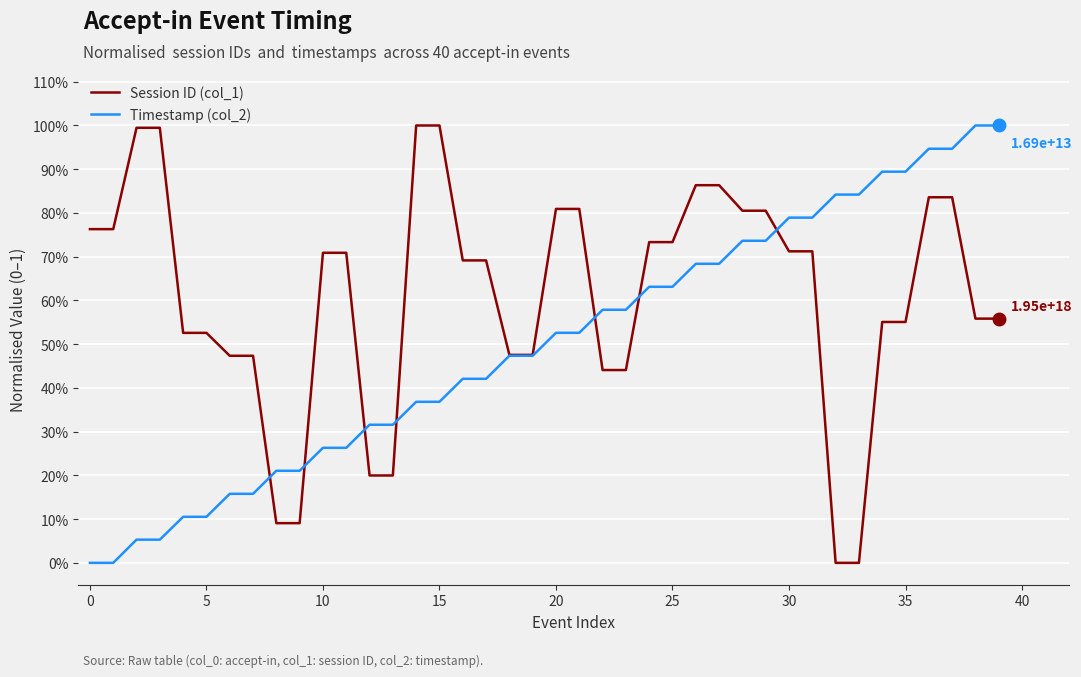

What are all the series names shown in the legend?

Session ID (col_1), Timestamp (col_2)